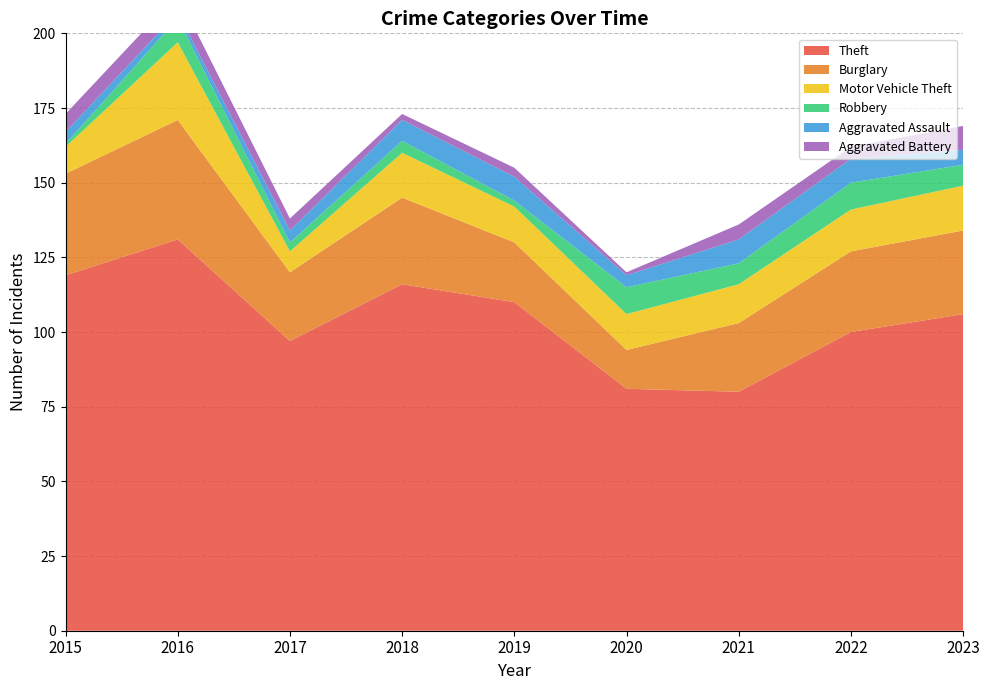

Reading right to left, extract all data points from this chart.

Theft: 2023=106	2022=100	2021=80	2020=81	2019=110	2018=116	2017=97	2016=131	2015=119
Burglary: 2023=28	2022=27	2021=23	2020=13	2019=20	2018=29	2017=23	2016=40	2015=34
Motor Vehicle Theft: 2023=15	2022=14	2021=13	2020=12	2019=12	2018=15	2017=7	2016=26	2015=9
Robbery: 2023=7	2022=9	2021=7	2020=9	2019=2	2018=4	2017=3	2016=8	2015=1
Aggravated Assault: 2023=5	2022=8	2021=8	2020=4	2019=8	2018=7	2017=4	2016=2	2015=4
Aggravated Battery: 2023=8	2022=4	2021=5	2020=1	2019=3	2018=2	2017=4	2016=6	2015=6